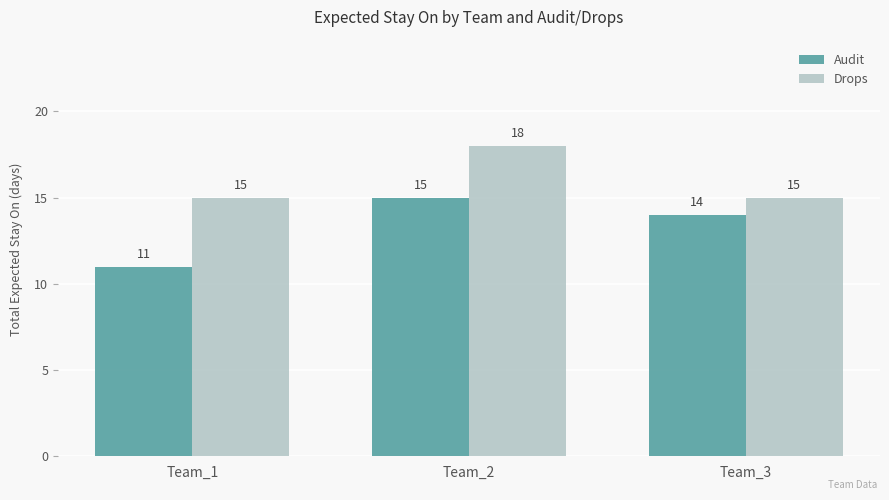

At how many categories does at least one series exceed 14?

3